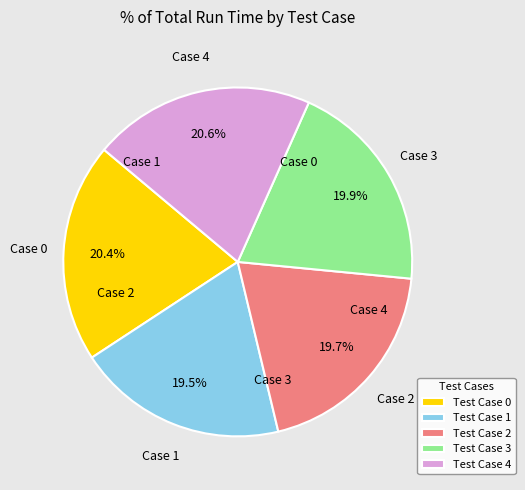

Is there a majority slice in this chart?

No